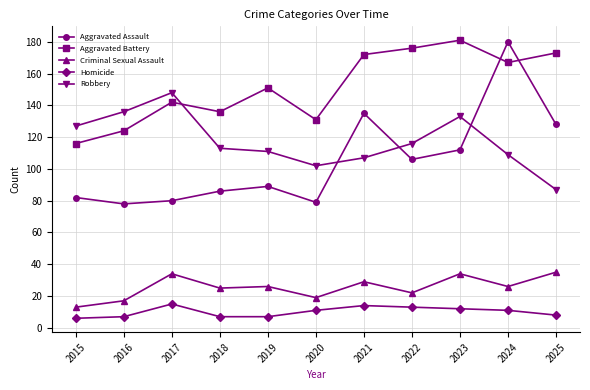

True or false: Aggravated Battery has more than 0 interior local peaks.

True